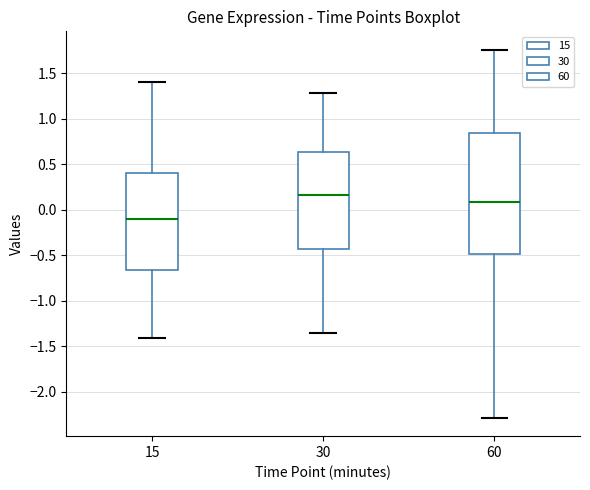

Reading left to right, read every box against the y-axis: the position of its median line, the range the box covers, and the ends of its whiskers. The values are not printed on the chart, so give them approximately, as read against the axis.

15: median -0.10, box -0.65 to 0.40, whiskers -1.40 to 1.40
30: median 0.15, box -0.45 to 0.65, whiskers -1.35 to 1.30
60: median 0.10, box -0.50 to 0.85, whiskers -2.30 to 1.75